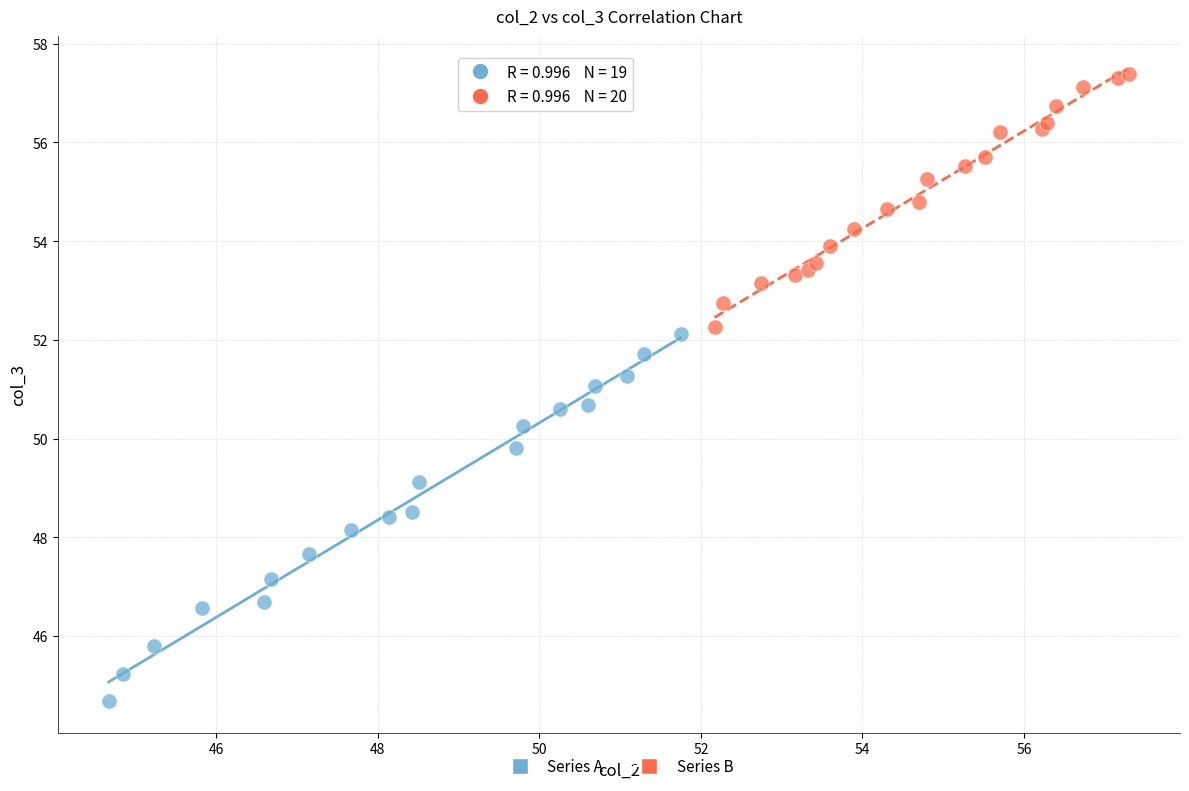

Which series contains the lowest Y value?

Series A